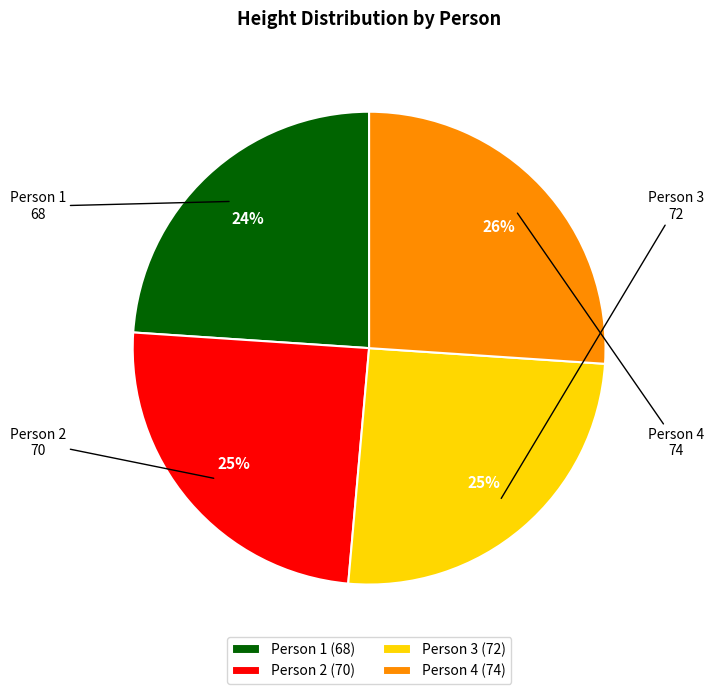

True or false: Person 3 accounts for 17% of the total.

False